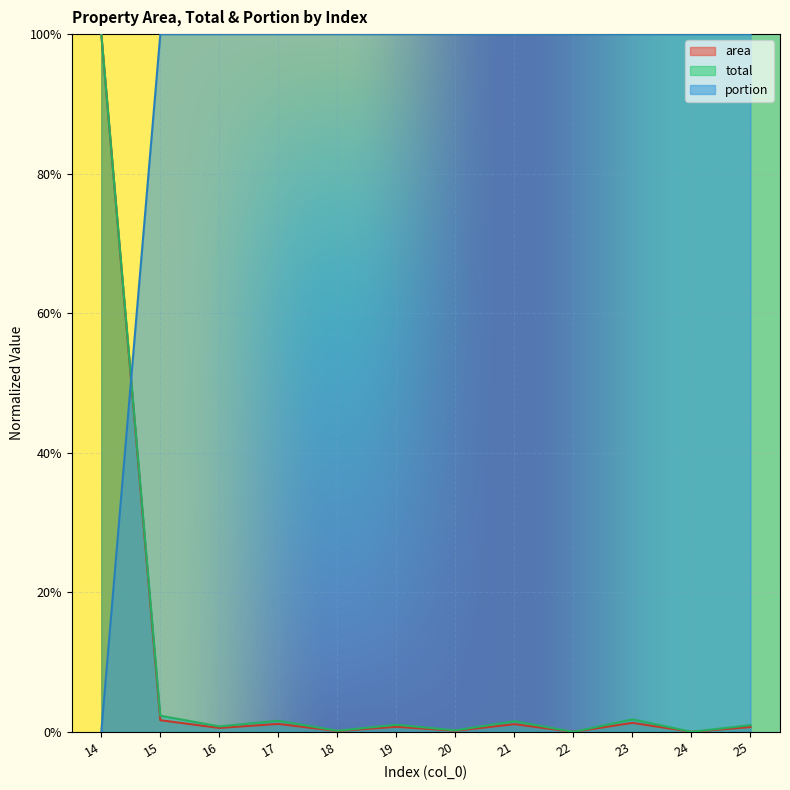

Reading left to right, list all the values displayed in this chart.

area: 1.0	0.0	0.0	0.0	0.0	0.0	0.0	0.0	0.0	0.0	0.0	0.0
total: 1.0	0.0	0.0	0.0	0.0	0.0	0.0	0.0	0.0	0.0	0.0	0.0
portion: 0.0	1.0	1.0	1.0	1.0	1.0	1.0	1.0	1.0	1.0	1.0	1.0